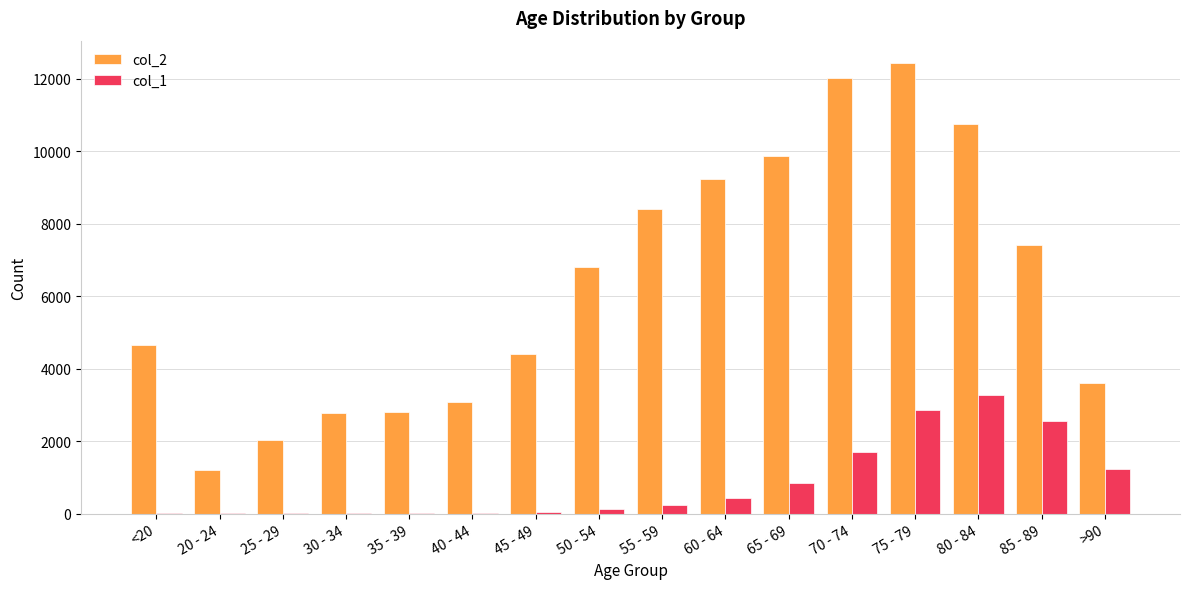

Which series has the largest total across all categories?

col_2